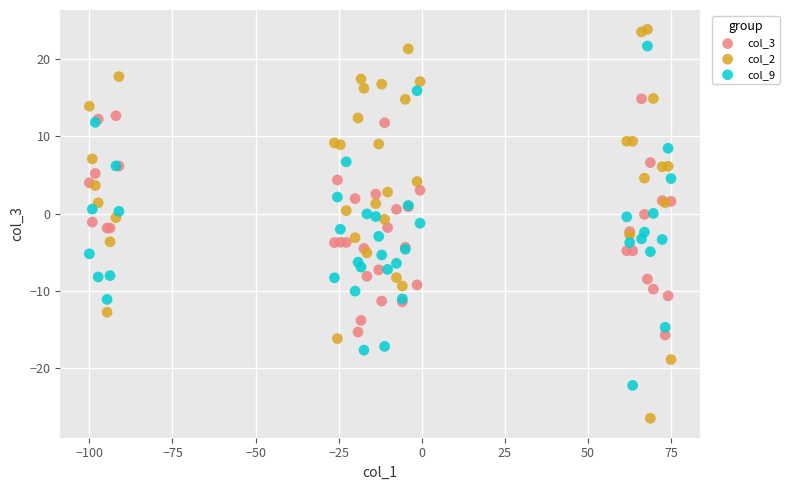

Which series has the largest Y range (max minus min)?

col_2